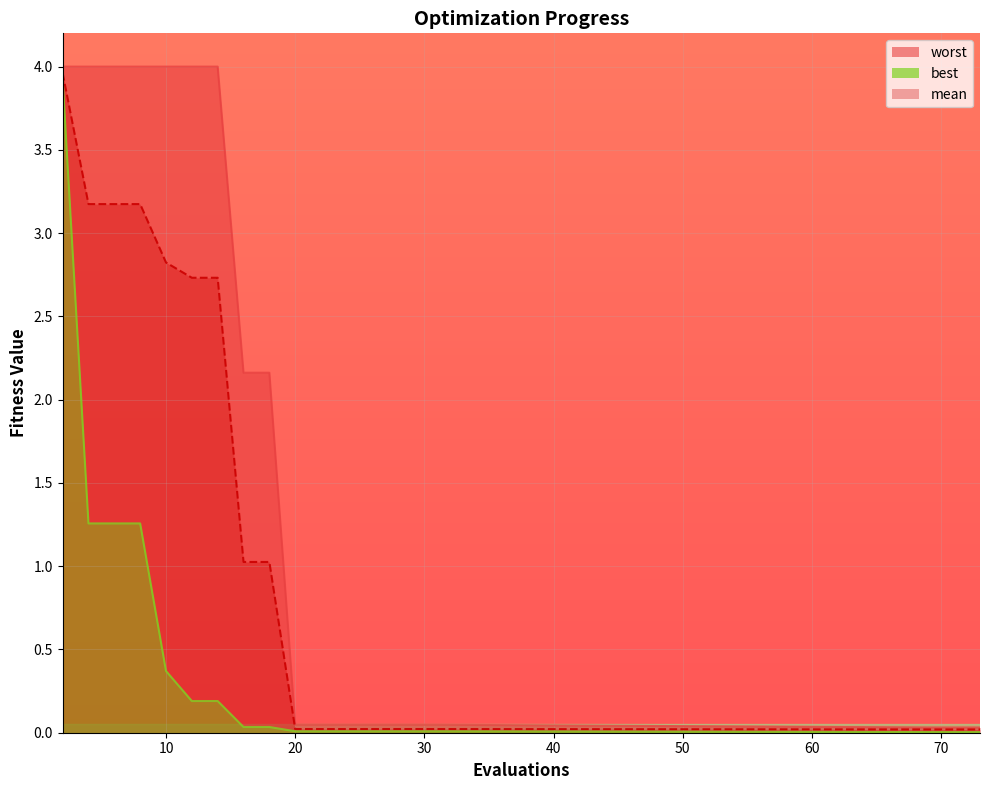

Which series changed the most between 12 and 71?

worst